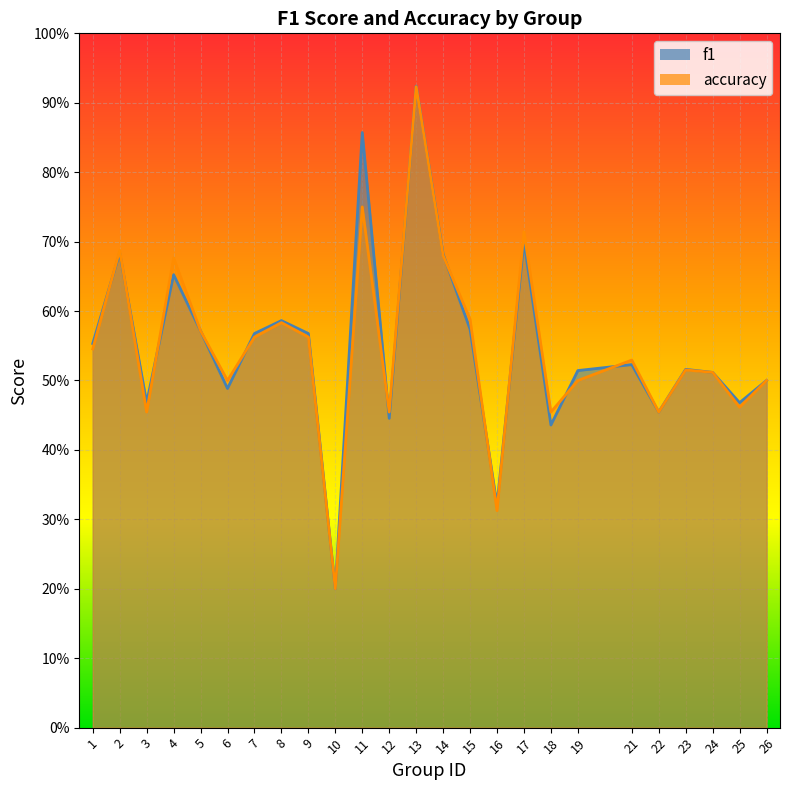

What are all the series names shown in the legend?

f1, accuracy